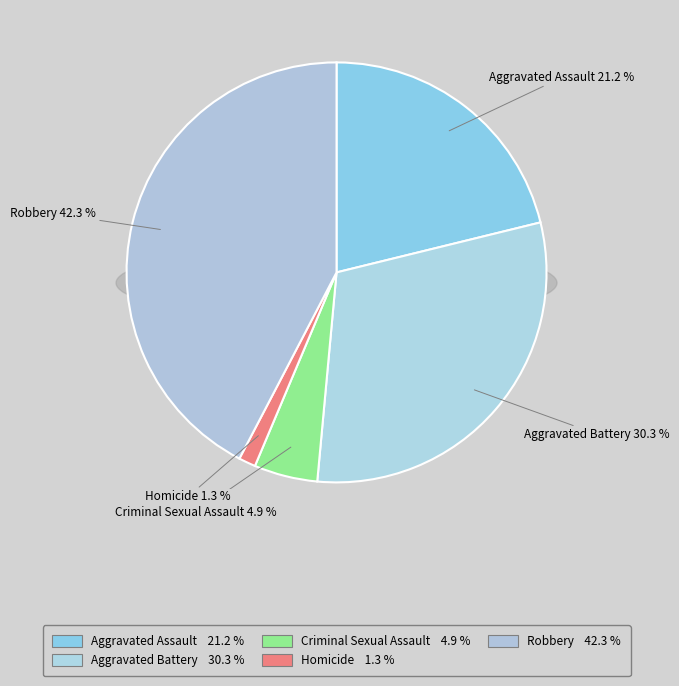

Count the number of slices in the pie.

5